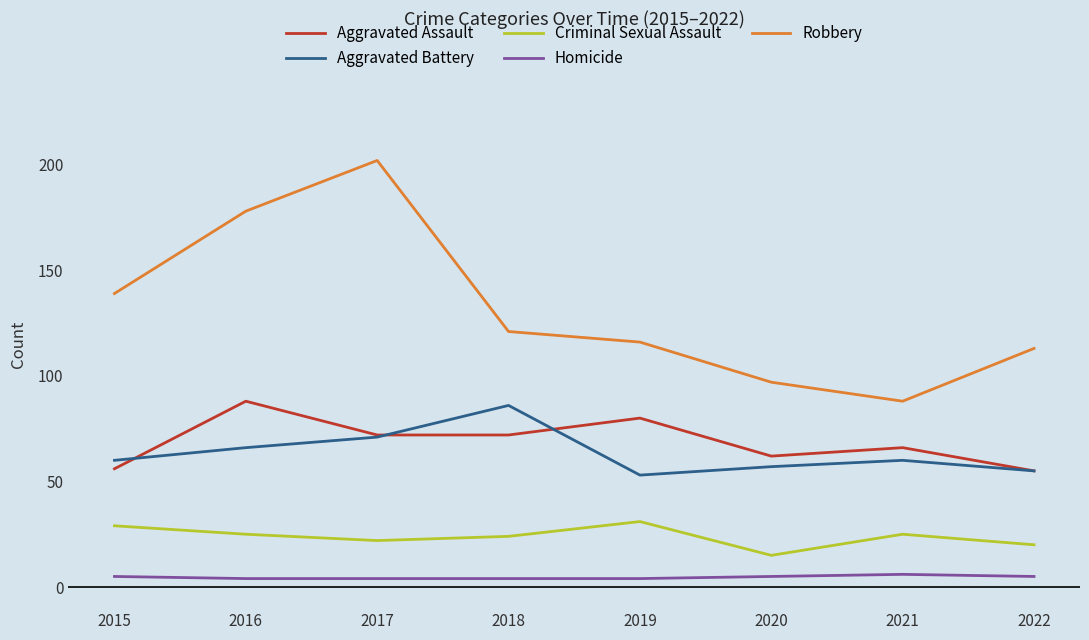

True or false: Robbery and Aggravated Battery cross at least once.

False